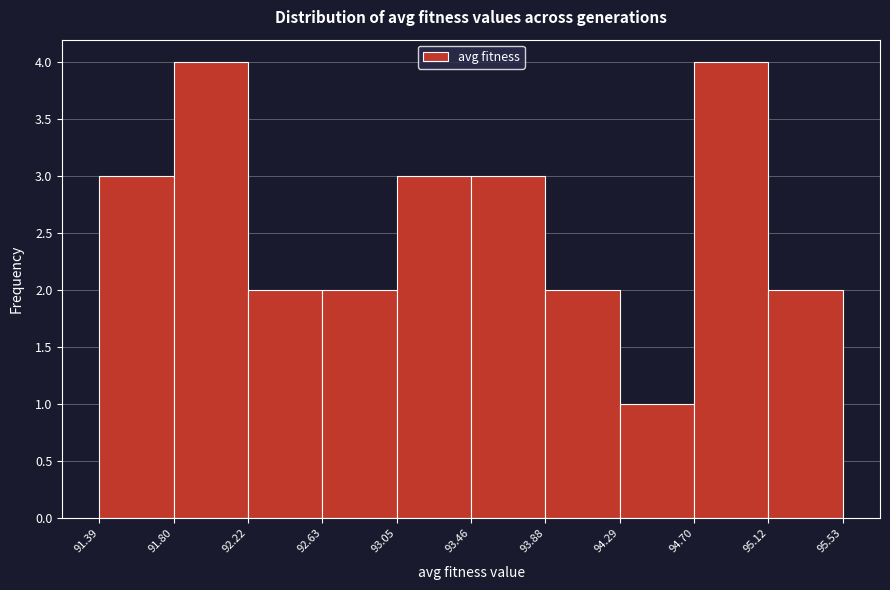

How tall is the bar that spans 94.70 to 95.12 on the x-axis? The values are not printed on the chart, so give them approximately, as read against the axis.

4